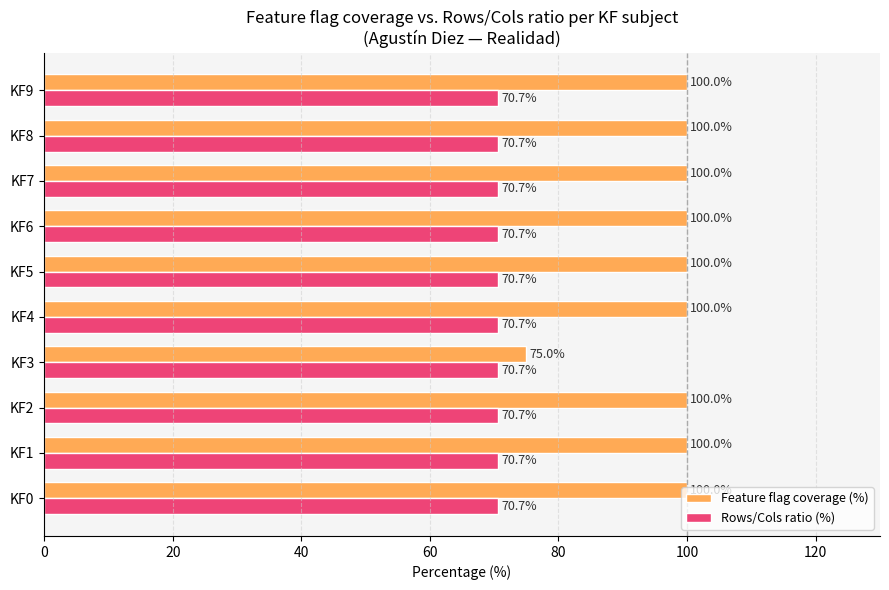

What is the spread (max minus min) of values at KF9?

29.3